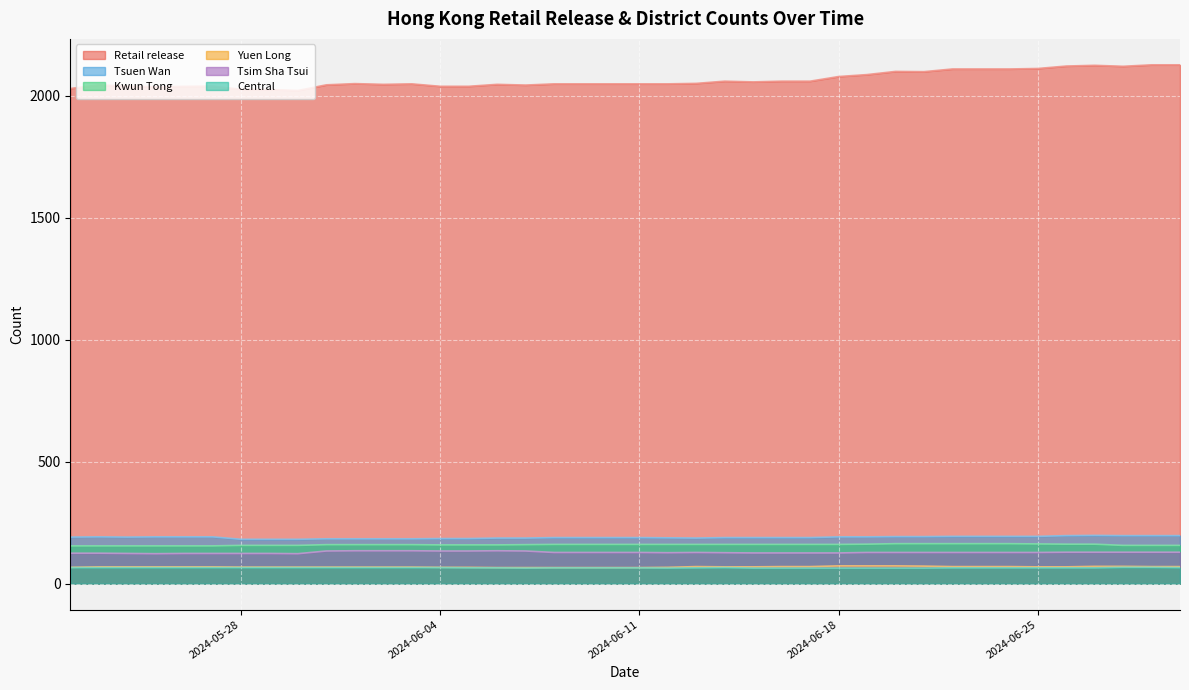

True or false: Yuen Long and Kwun Tong cross at least once.

False